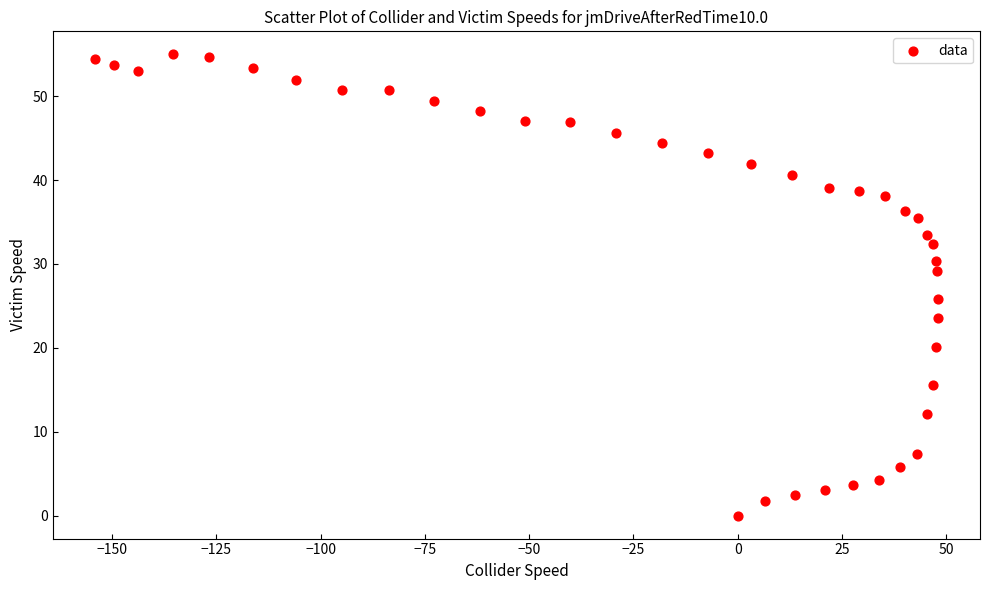

What Y value in the scatter plot is closest to 27?

25.8